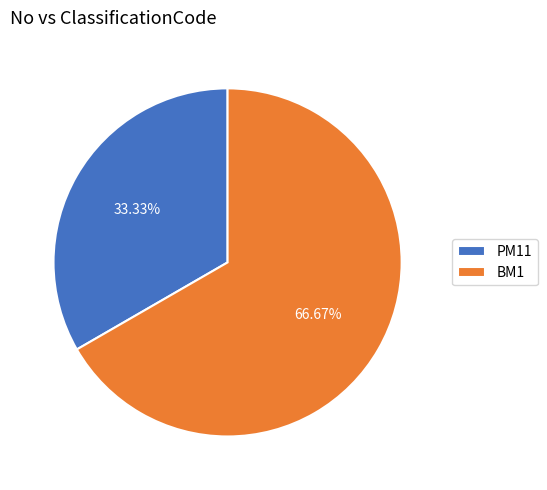

Is the sum of BM1 and PM11 greater than half?

Yes